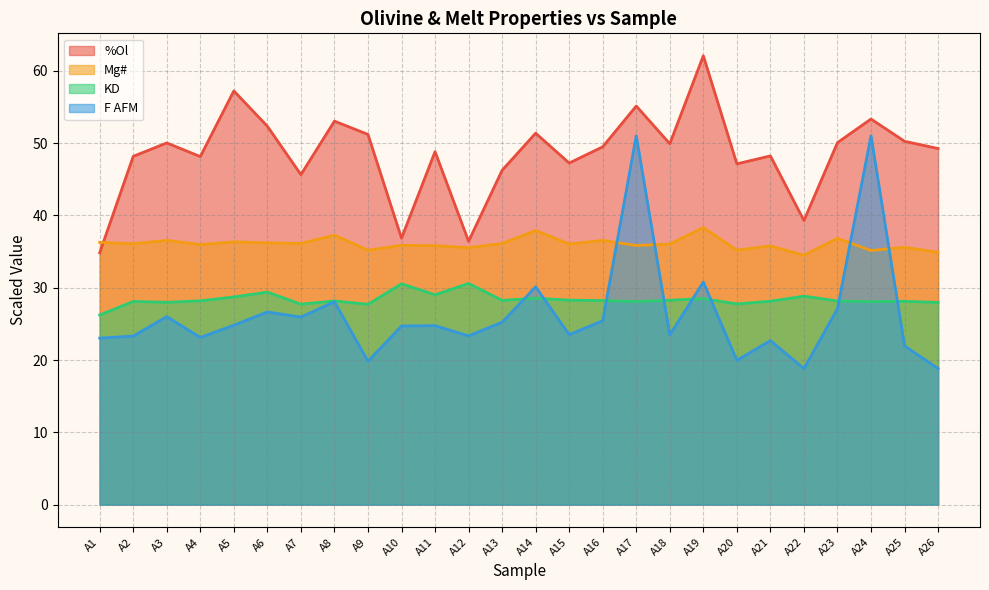

True or false: KD and F AFM intersect in this chart.

True